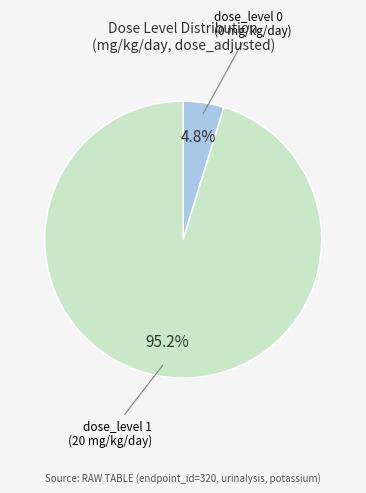

Is there a majority slice in this chart?

Yes